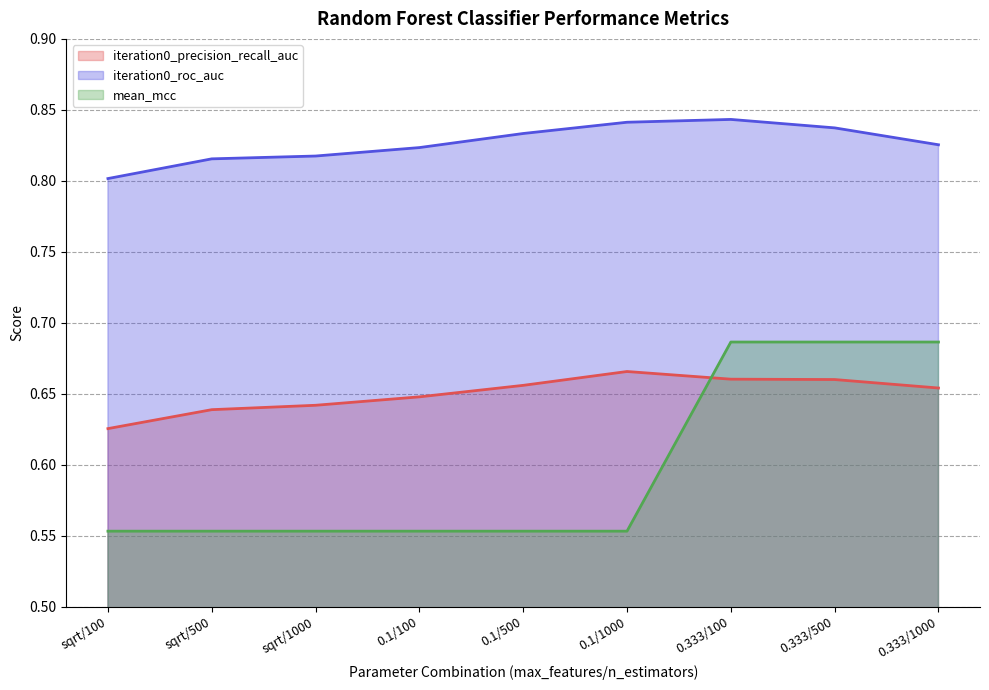

What is the lowest value of the iteration0_roc_auc series?

0.8